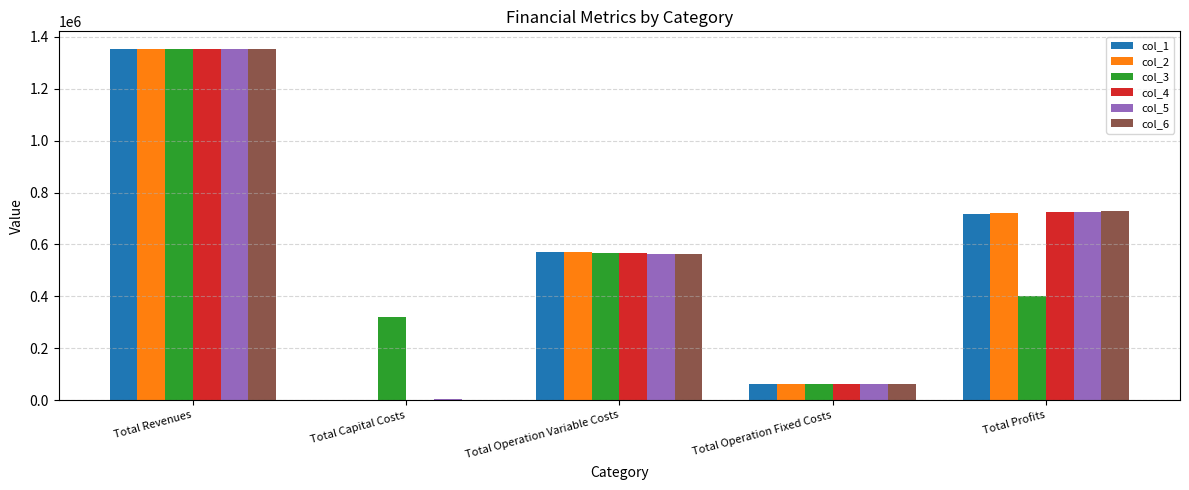

Which series changed the most between Total Operation Variable Costs and Total Operation Fixed Costs?

col_1